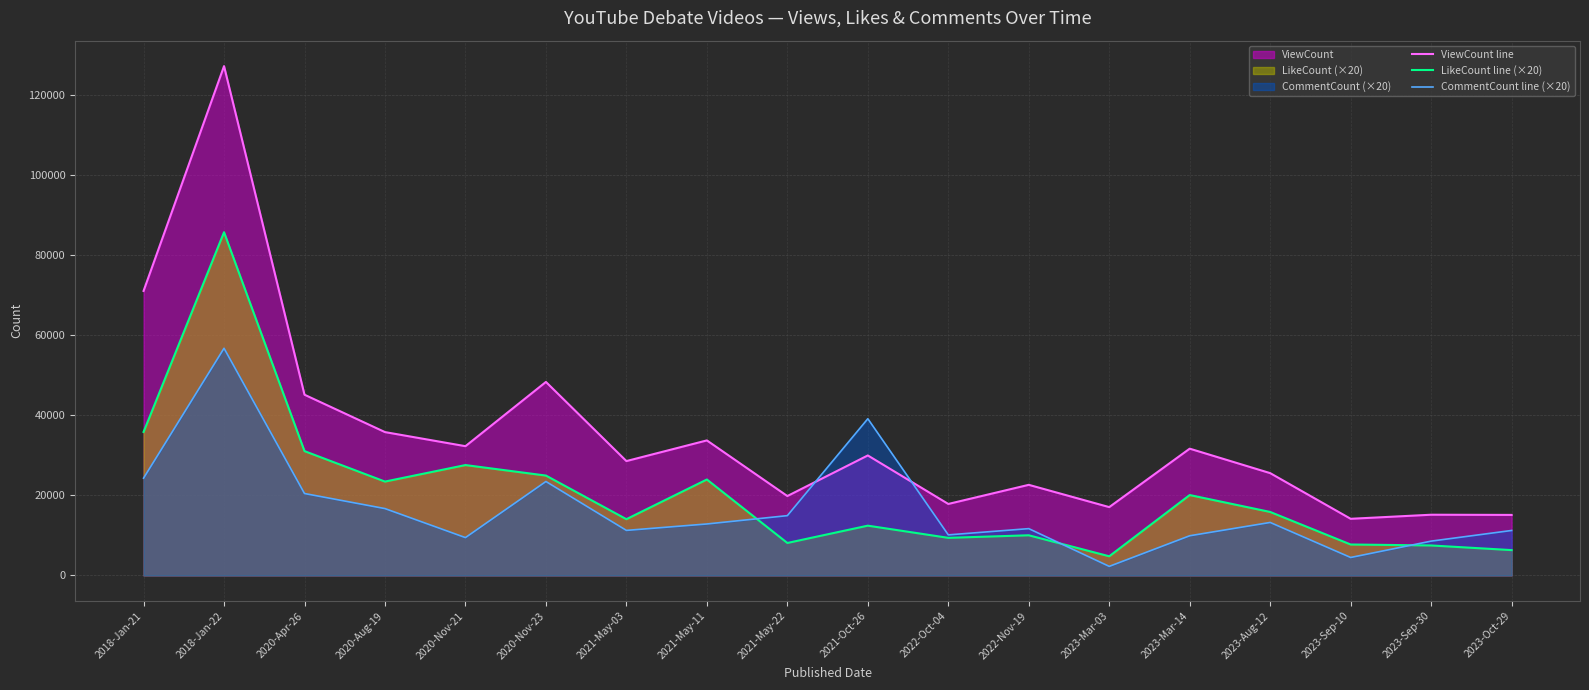

How many data points in LikeCount line (×20) are less than 15840?

9